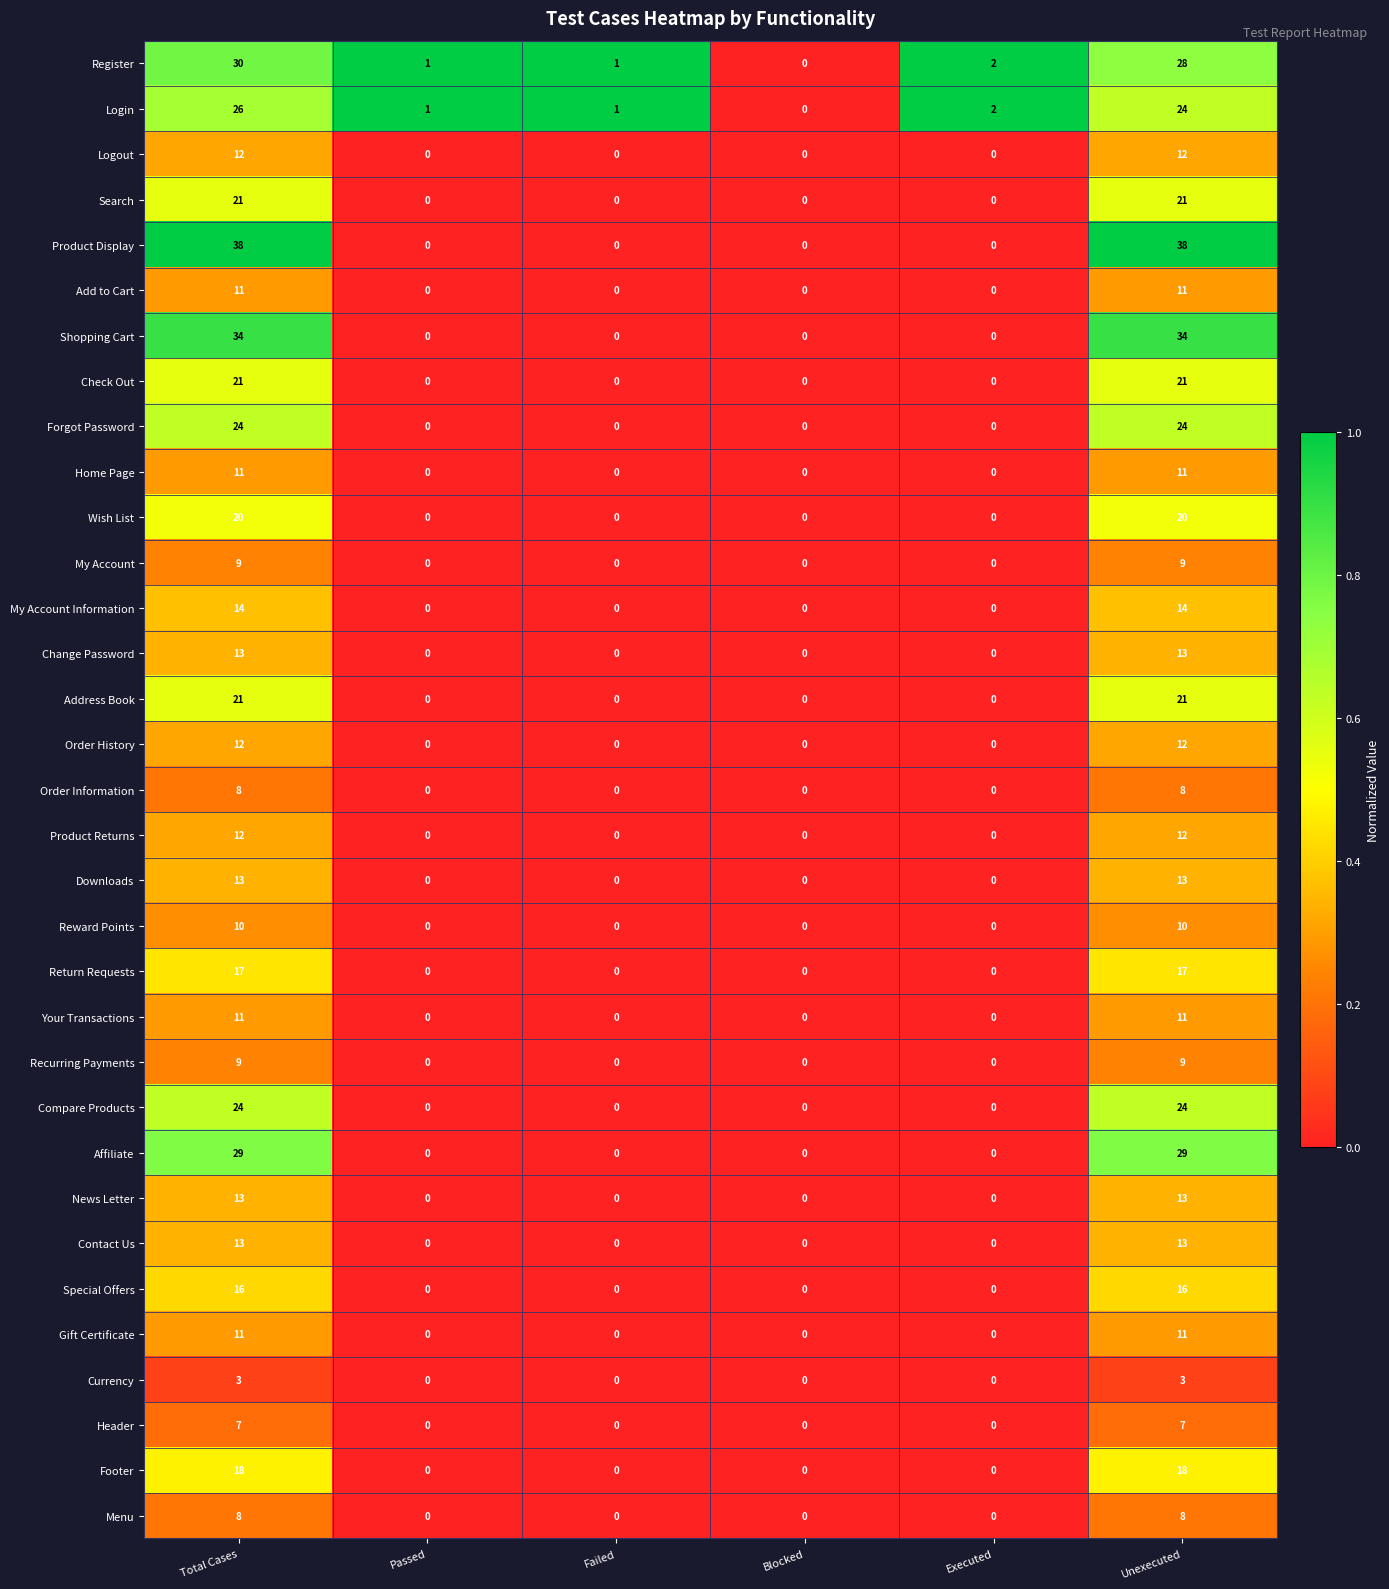

What is the total value across all series at Unexecuted?

535